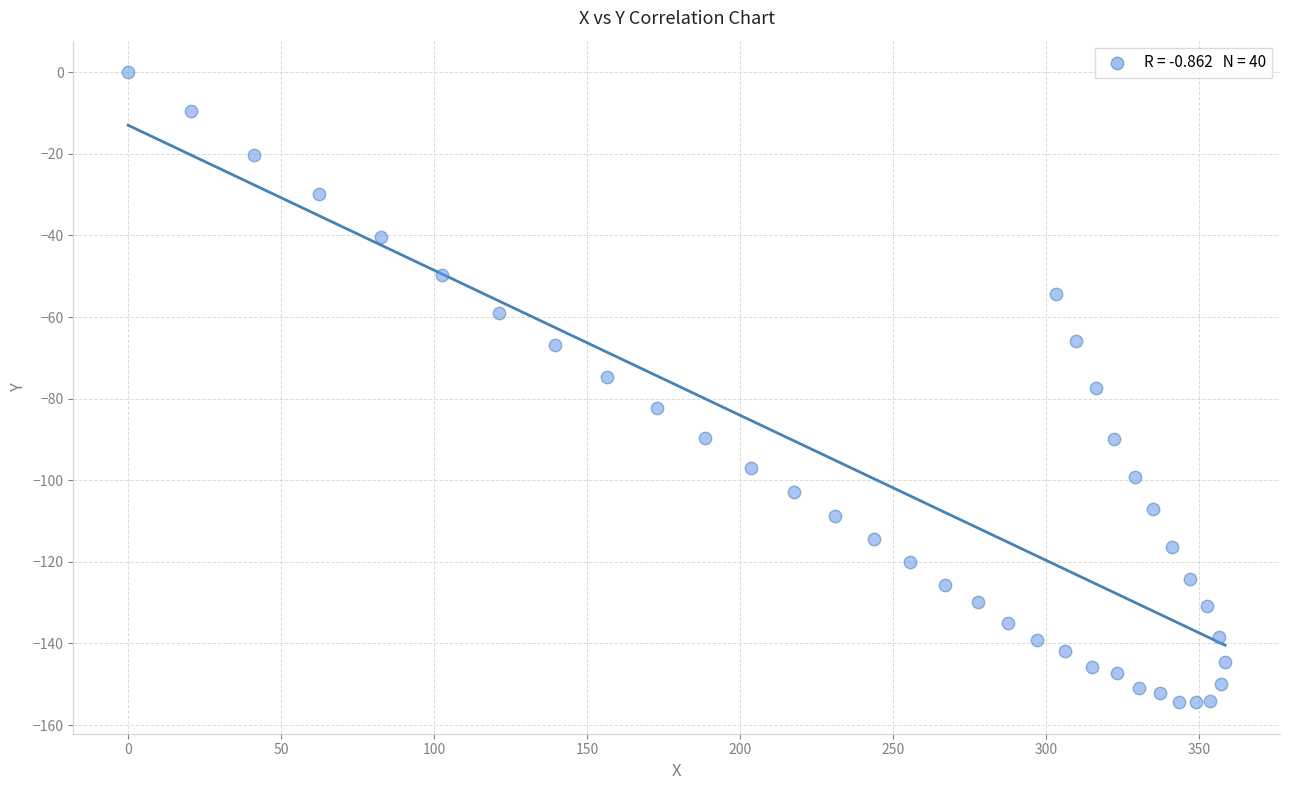

What is the range of Y values (max minus min)?

154.4